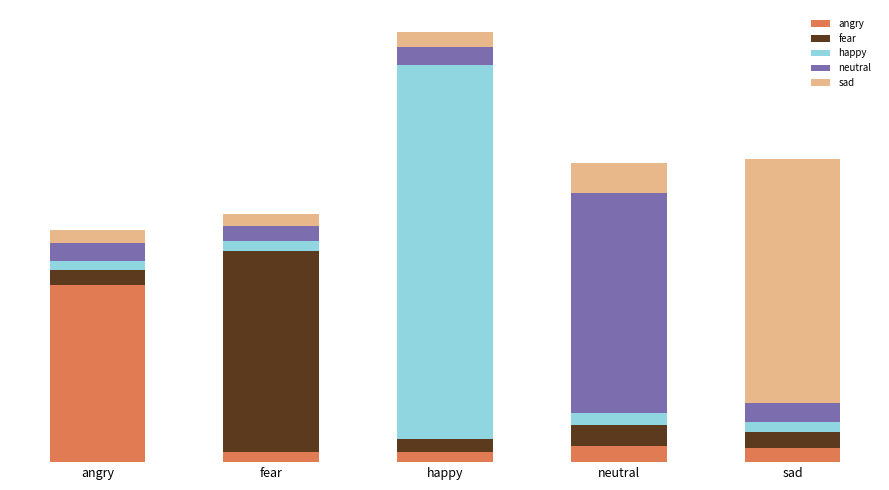

What are all the series names shown in the legend?

angry, fear, happy, neutral, sad